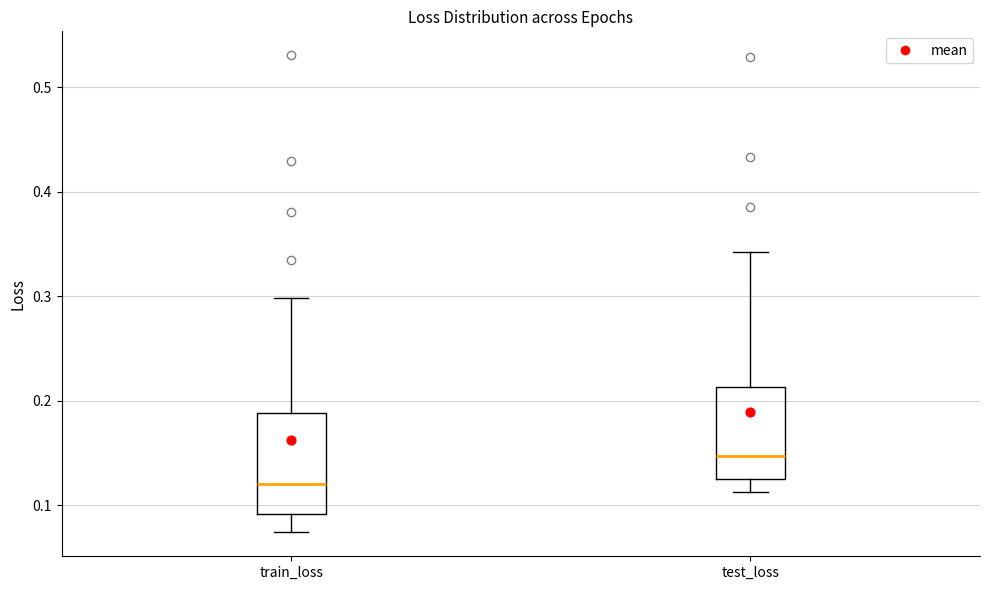

Which box has the lowest median line?

train_loss